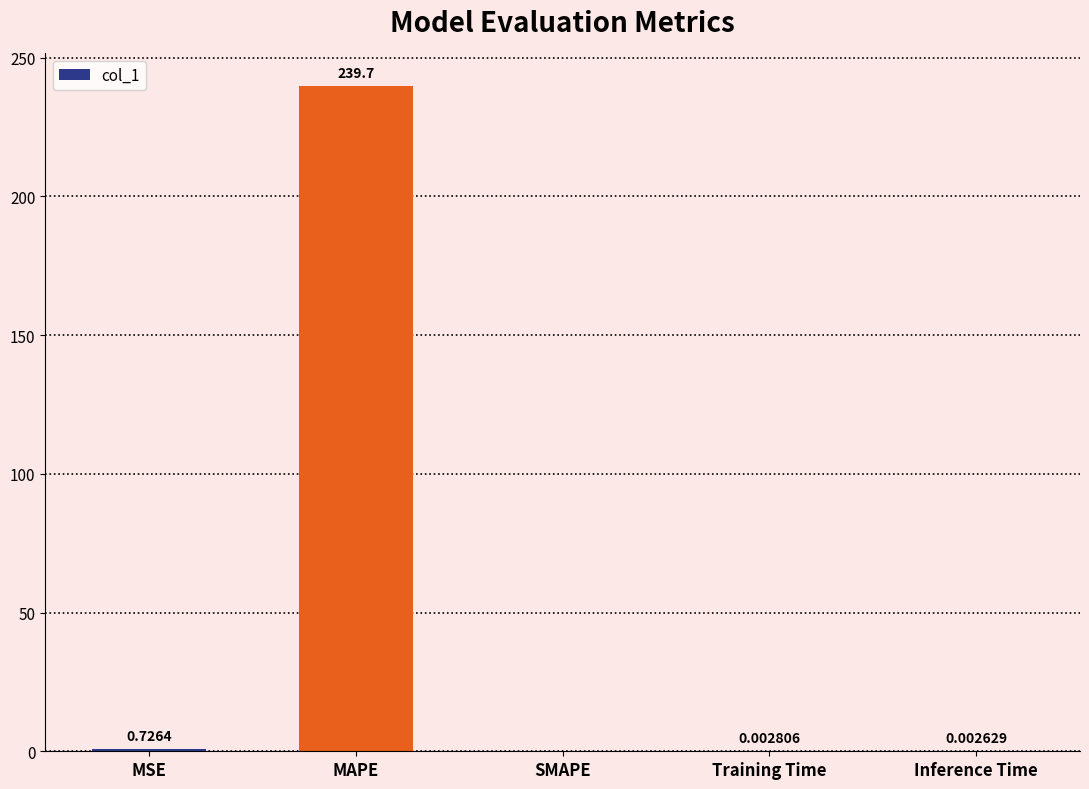

What is the sum of all values?

240.4